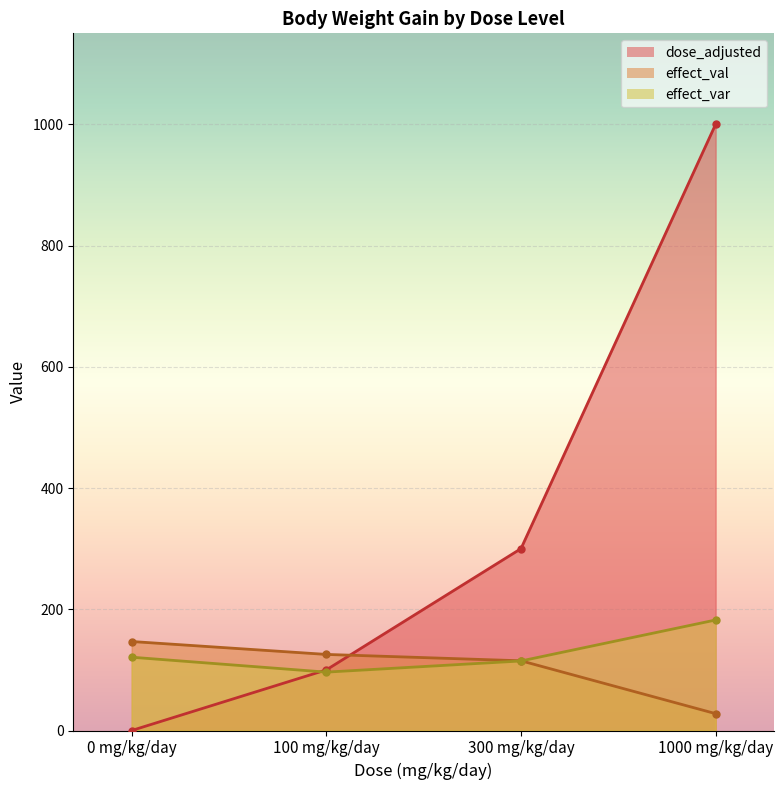

What is the value of the effect_val point at the 4th from the left?

27.8